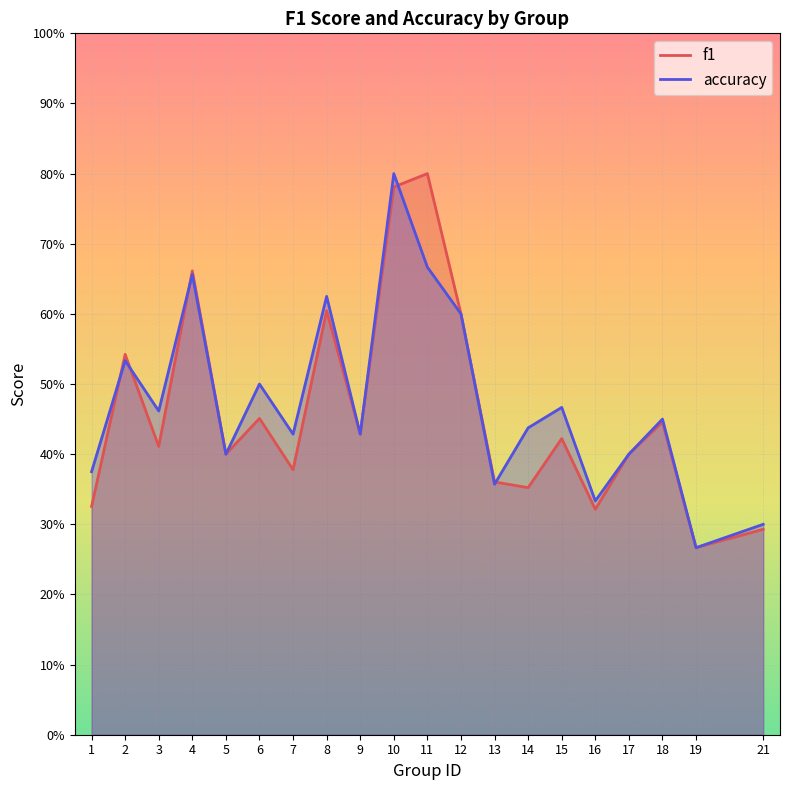

At which category does accuracy reach its first local peak?

2